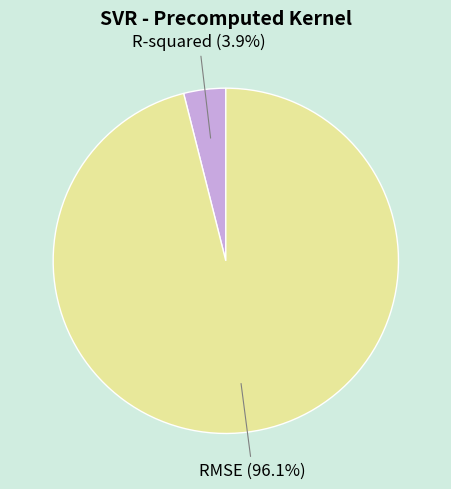

The R-squared slice represents 4% of the pie. True or false?

True